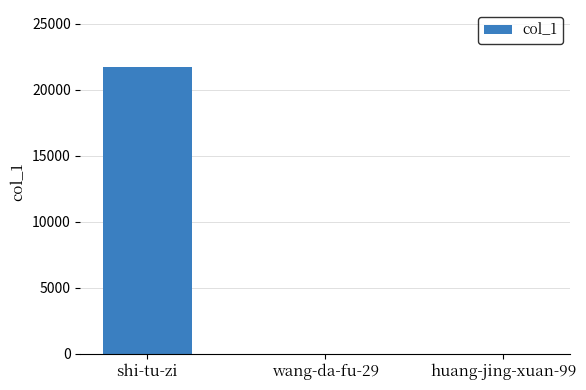

What is the greatest value displayed?

21686